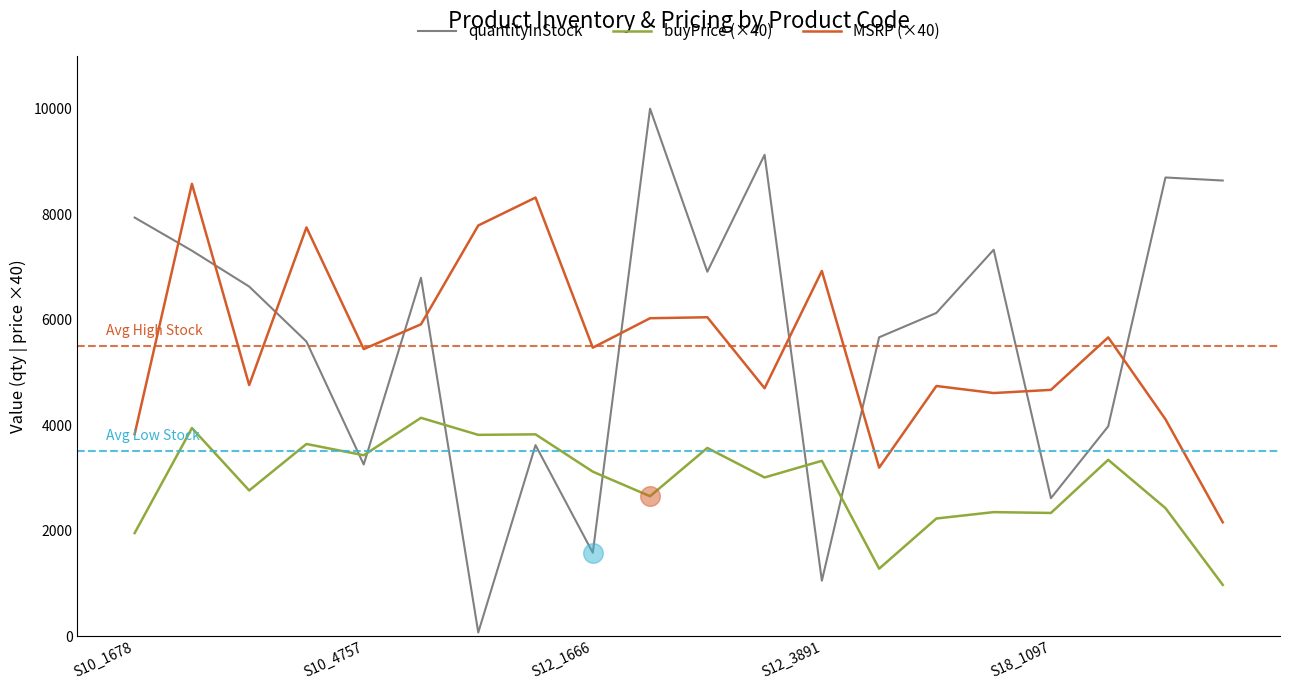

What is the minimum value for buyPrice (×40)?

970.4